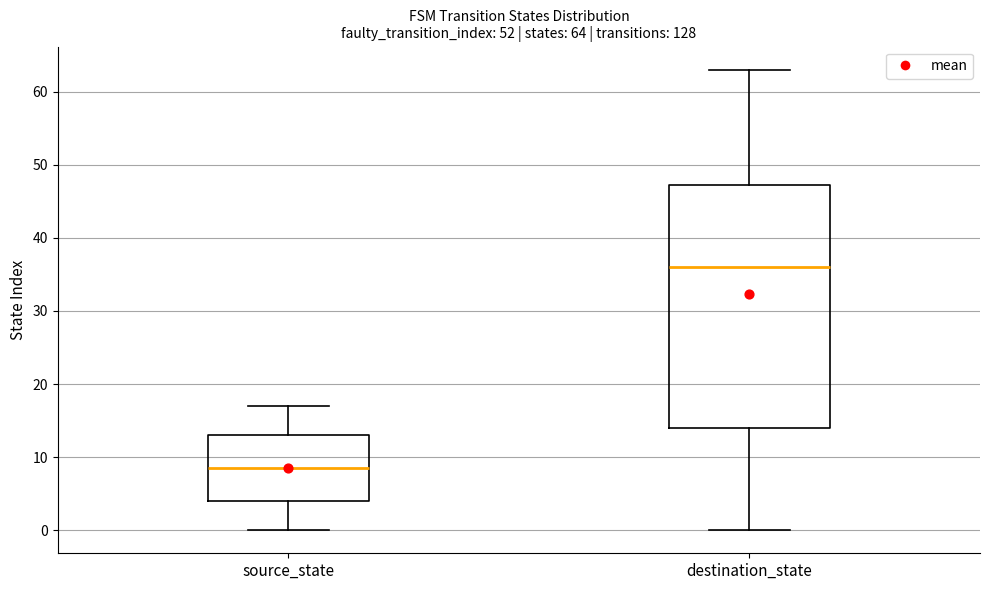

Which box has the lowest median line?

source_state